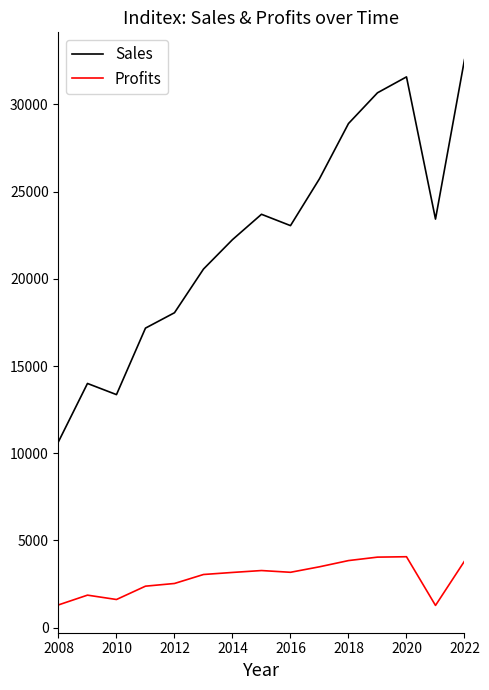

Which series has the largest total across all categories?

Sales